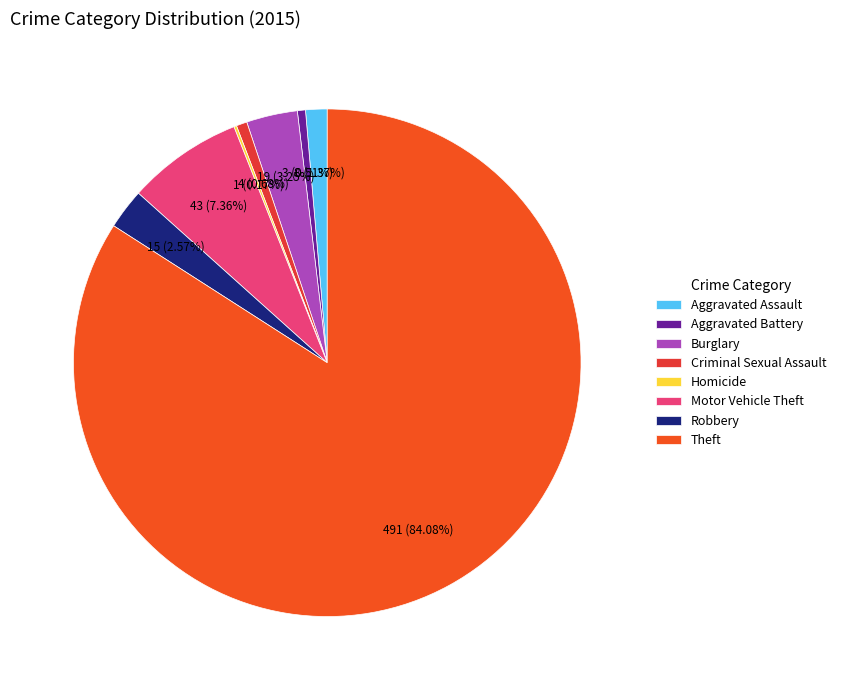

The Aggravated Assault slice represents 8% of the pie. True or false?

False